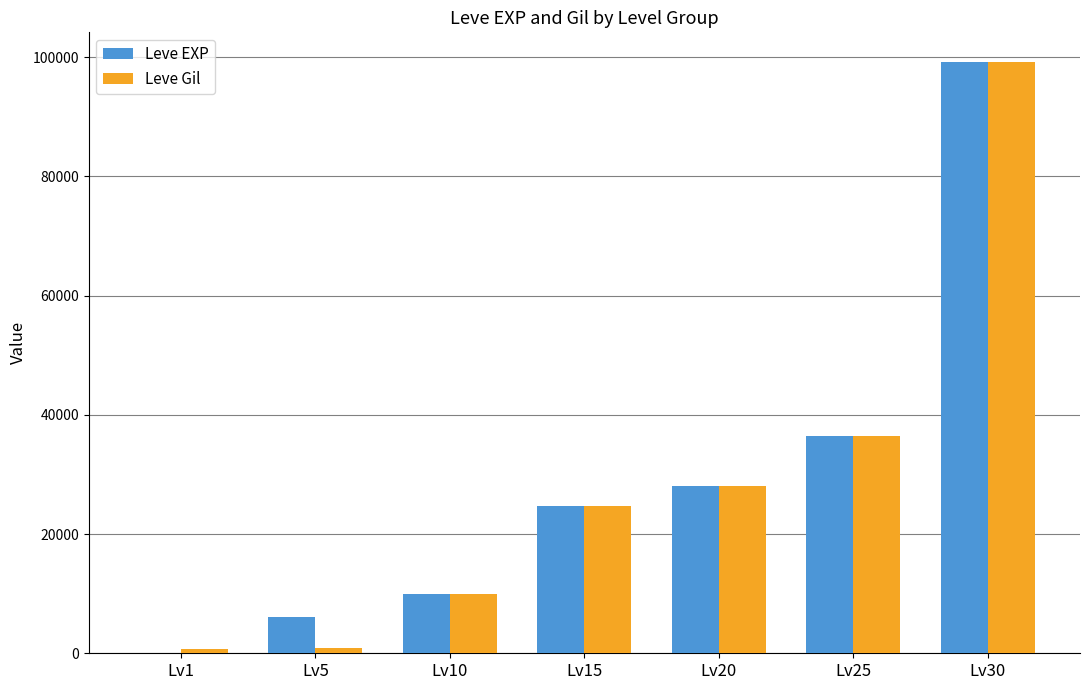

Which category has the highest value in the Leve EXP series?

Lv30